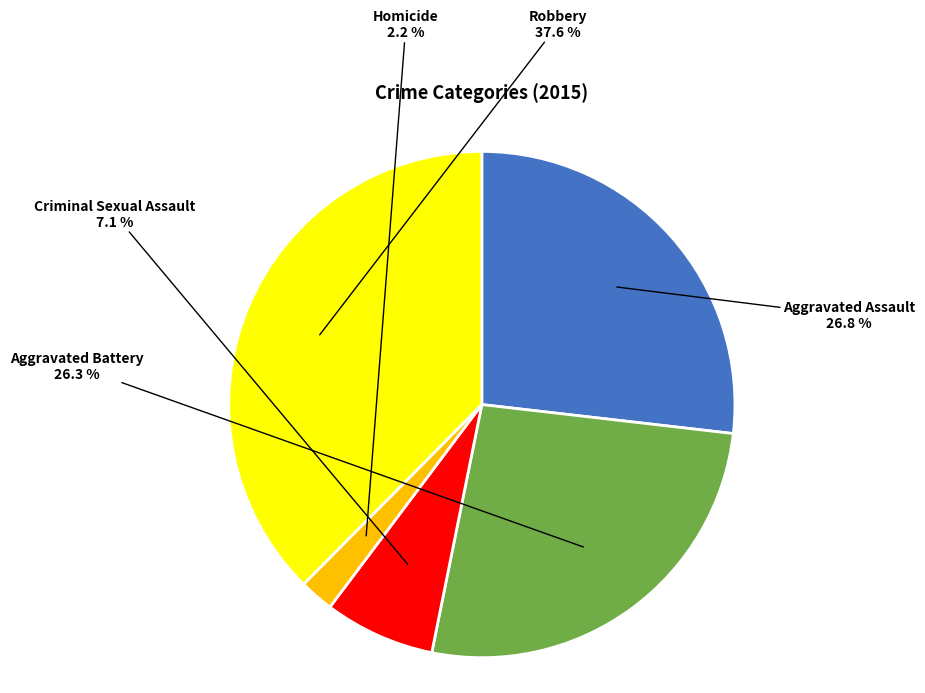

Is there a majority slice in this chart?

No